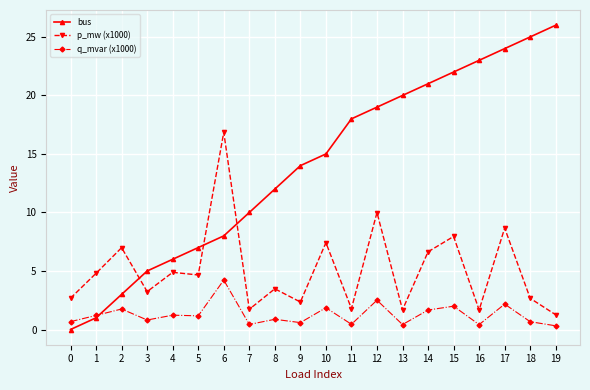

Which series has the largest total across all categories?

bus